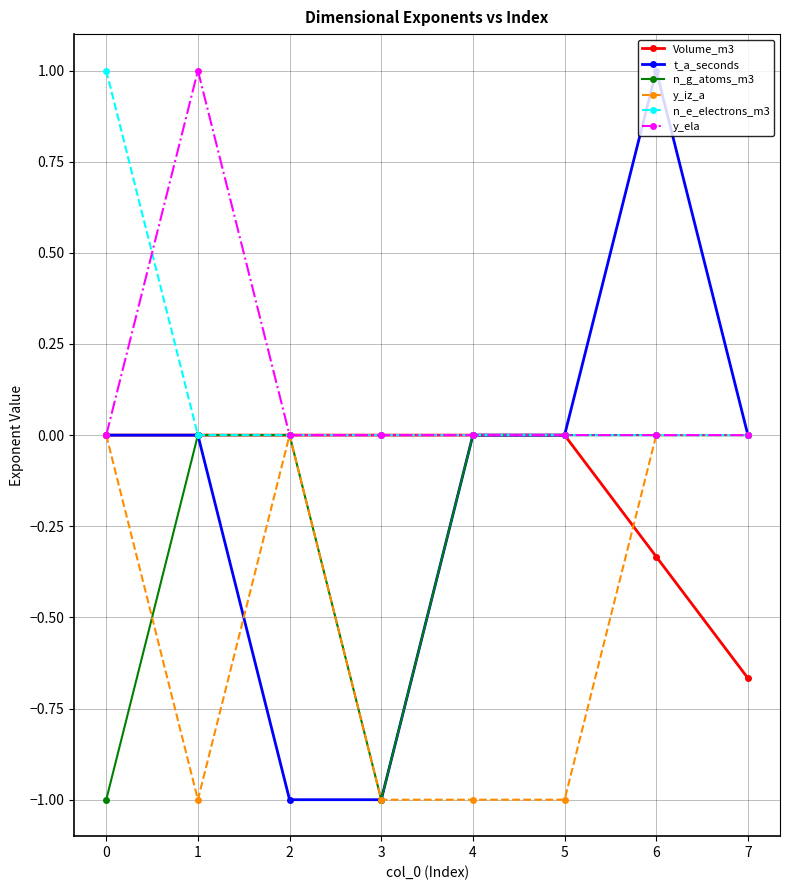

True or false: t_a_seconds has more than 2 points higher than both neighbors.

False